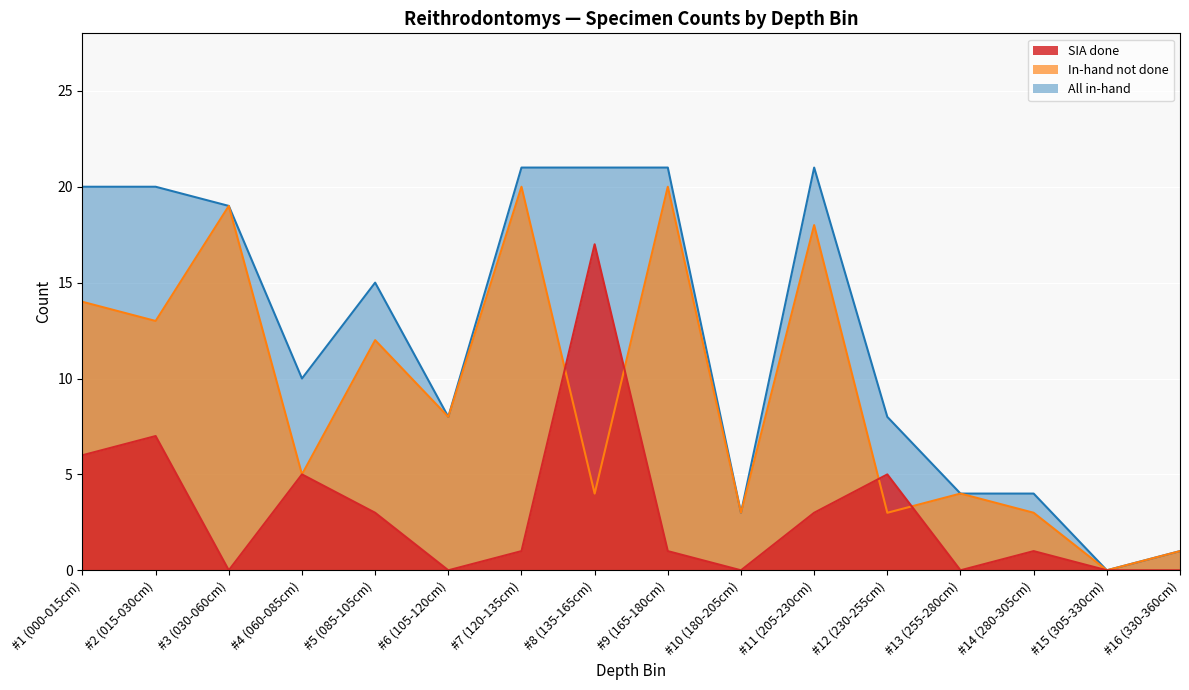

True or false: All in-hand and SIA done cross at least once.

False